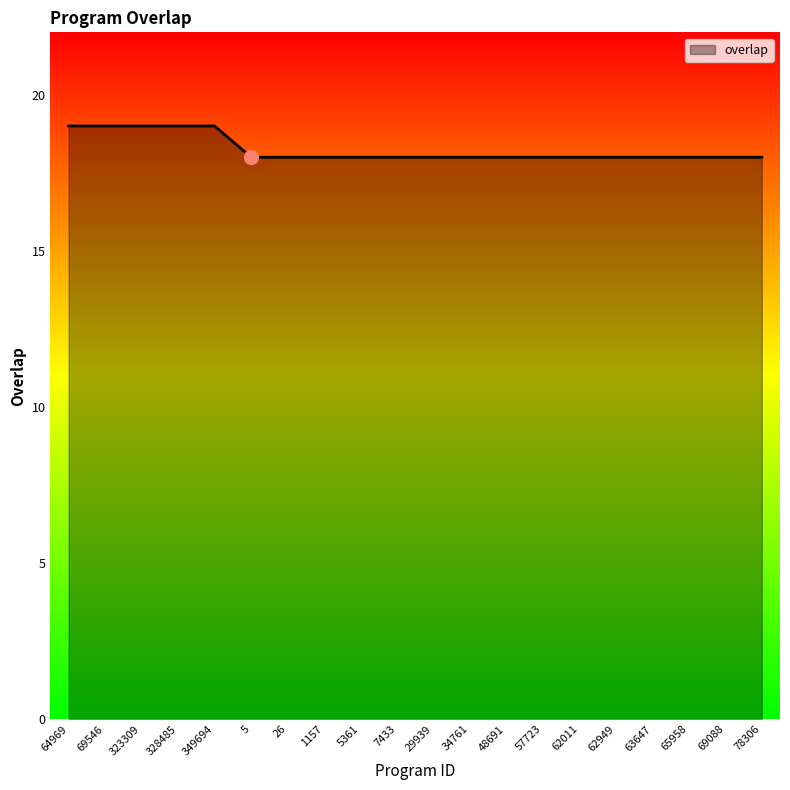

Reading left to right, what are all the values shown in this chart?

64969=19	69546=19	323309=19	328485=19	349694=19	5=18	26=18	1157=18	5361=18	7433=18	29939=18	34761=18	48691=18	57723=18	62011=18	62949=18	63647=18	65958=18	69088=18	78306=18